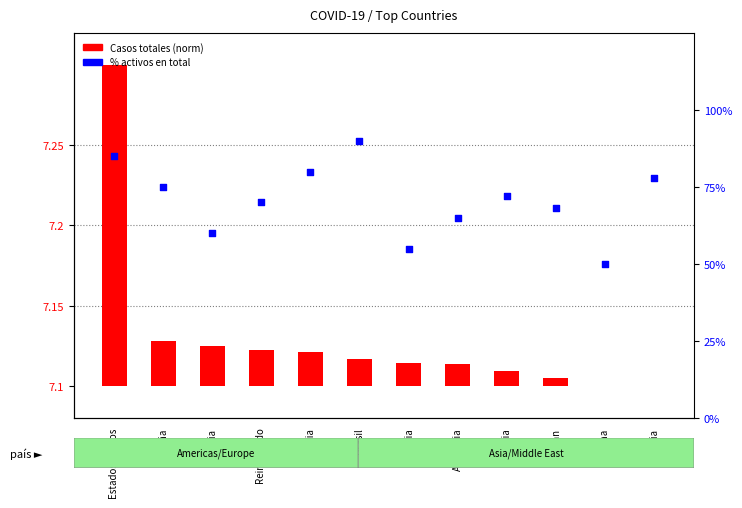

What is the change in value from España to India?

+3